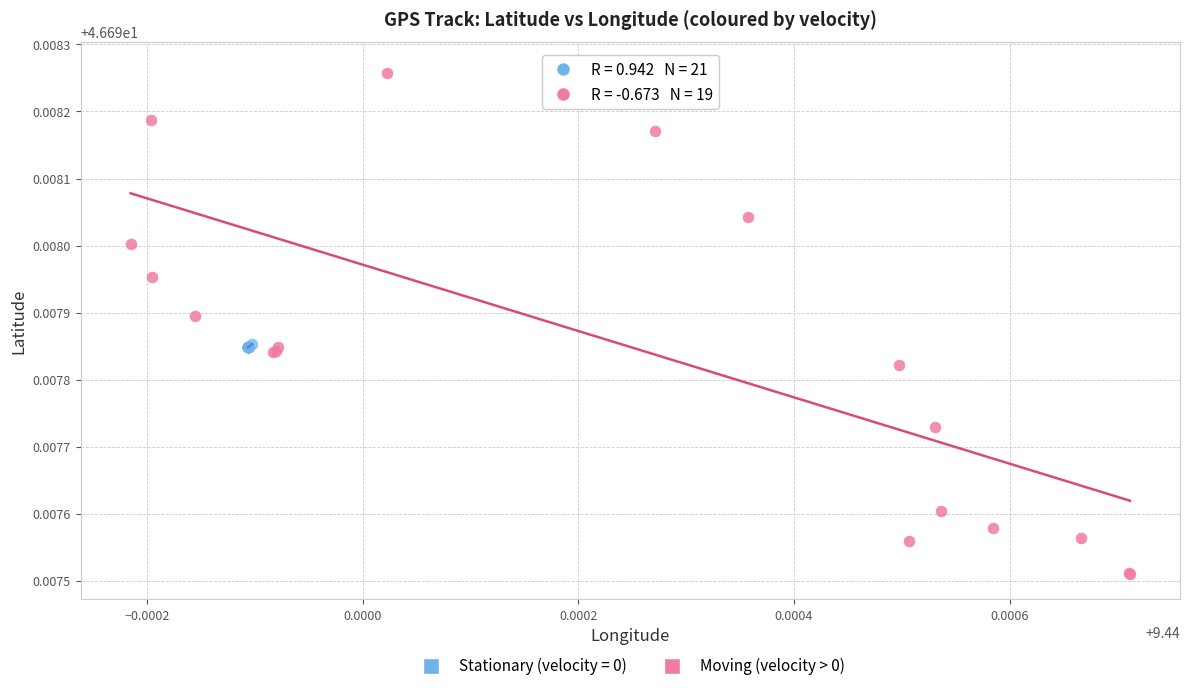

Which series contains the highest Y value?

Moving (velocity > 0)